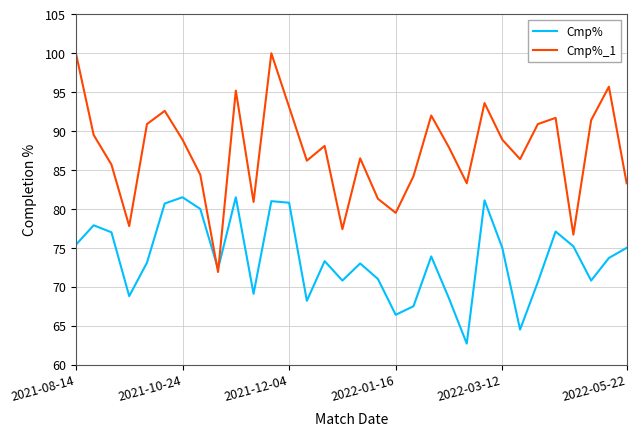

List the series in order of their peak value, lowest first.

Cmp%, Cmp%_1